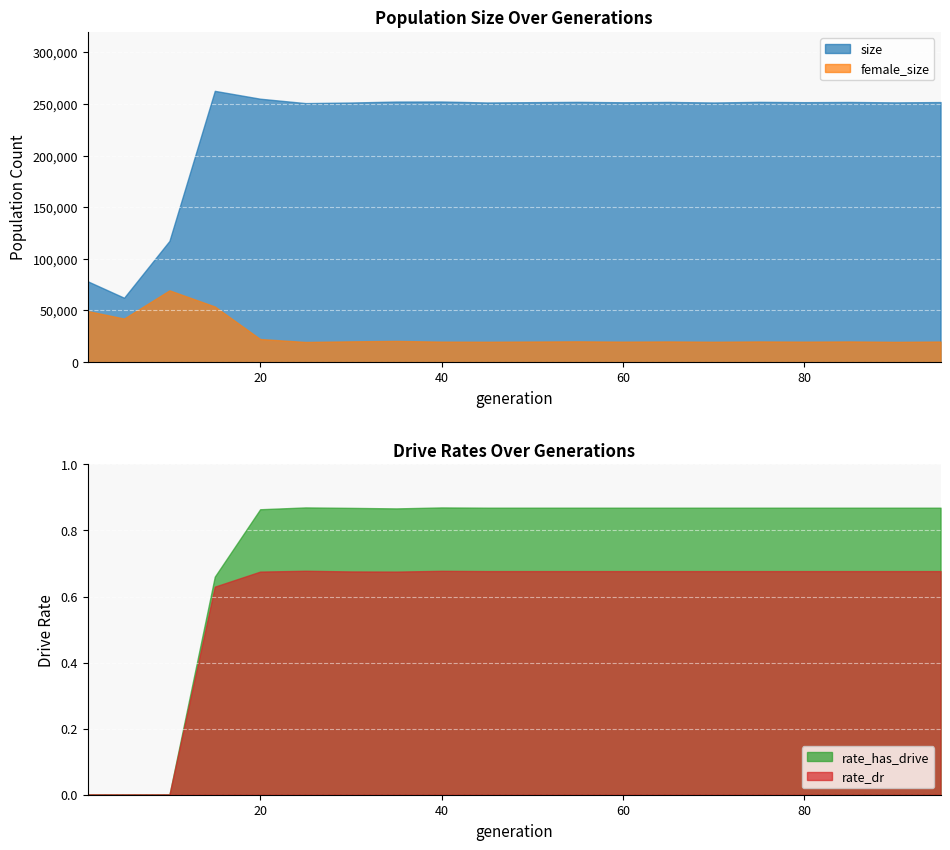

Where is the first local maximum for rate_dr?

25